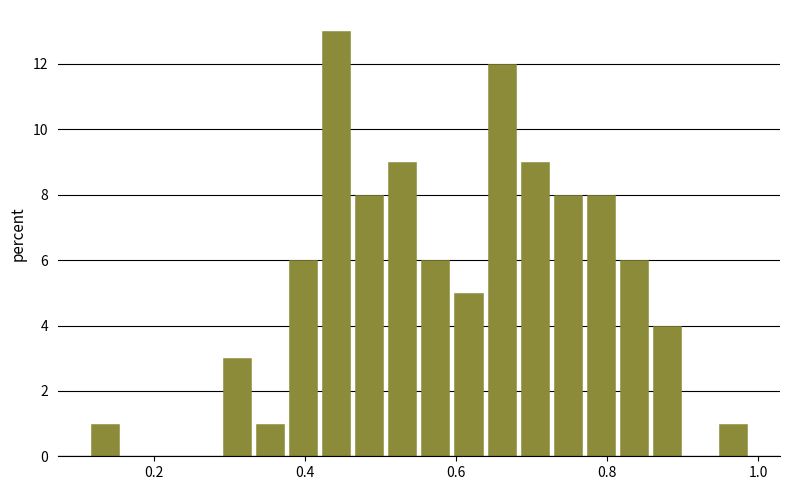

Around what value on the x-axis is the tallest bar? Give the approximate position of its centre, as read against the axis.

0.44